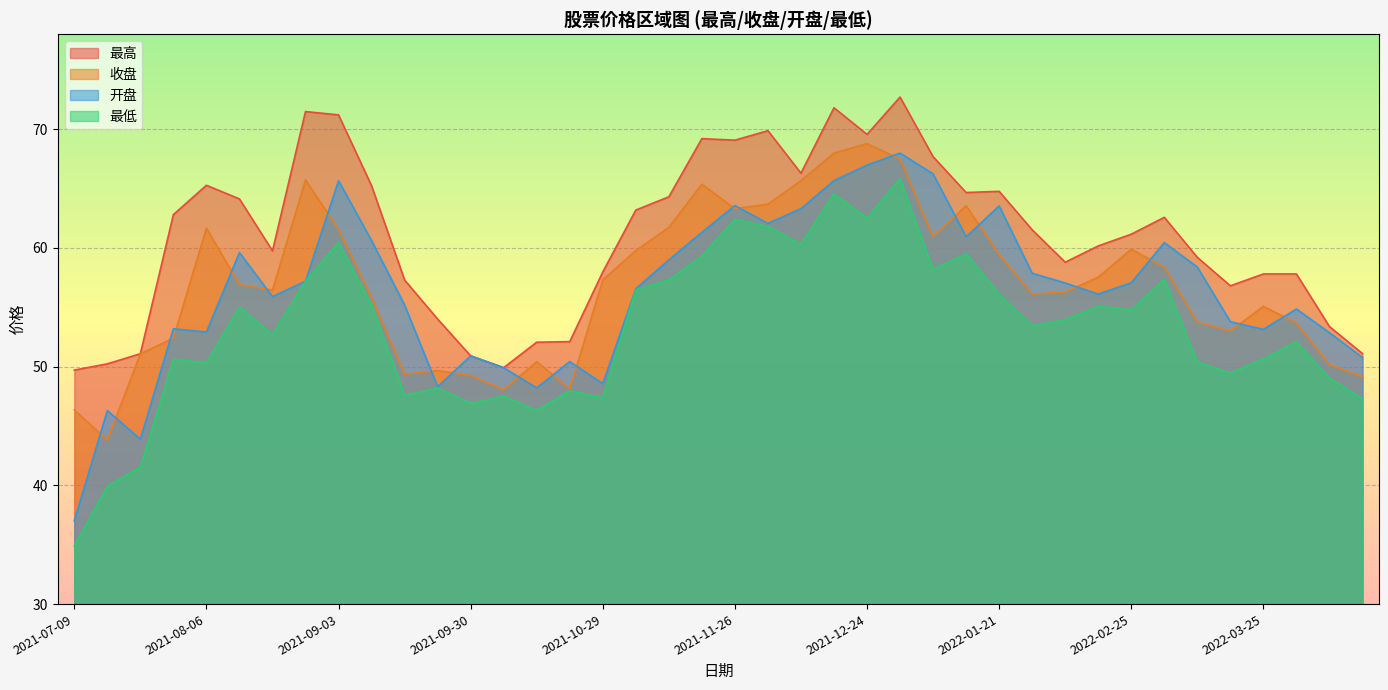

Between which two adjacent categories do 开盘 and 收盘 first intersect?

2021-07-09 and 2021-07-16